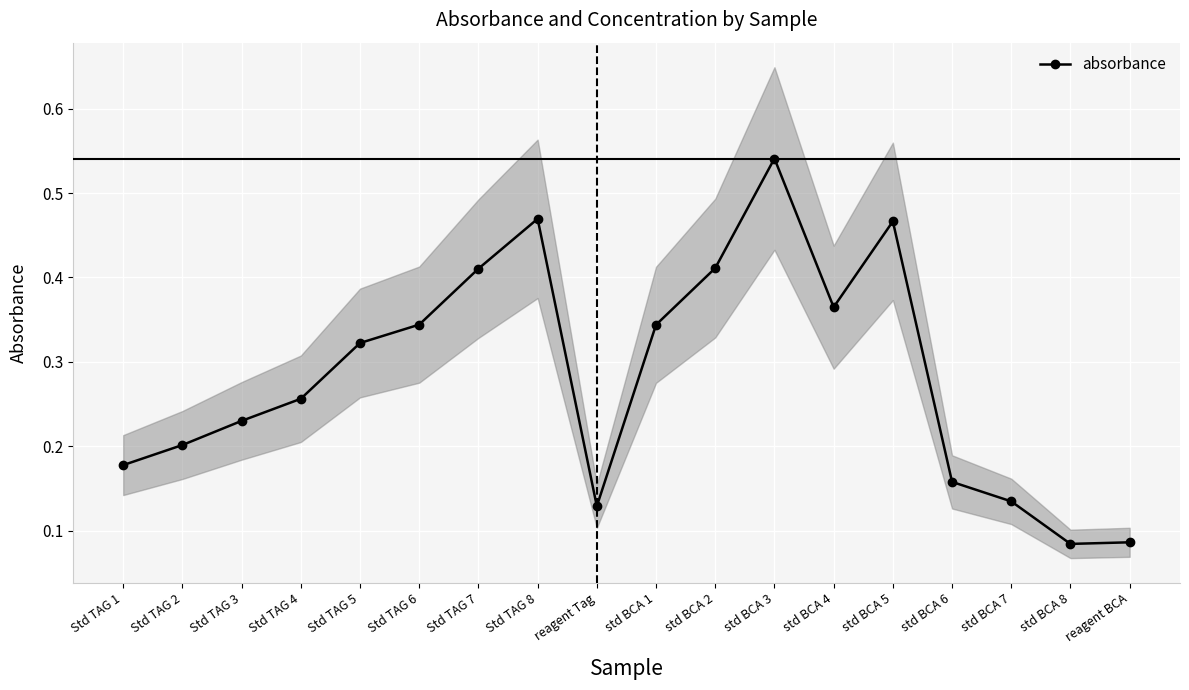

What value does the data have at std BCA 5?

0.5